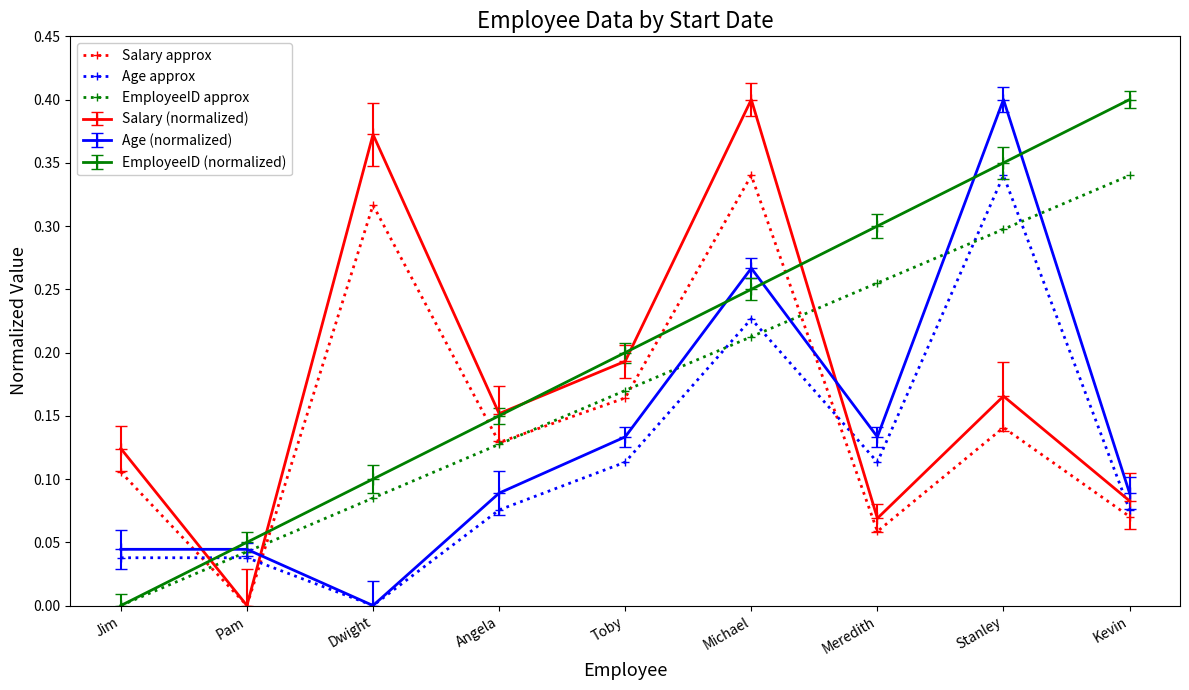

How many intersections are there between Age approx and EmployeeID approx?

5